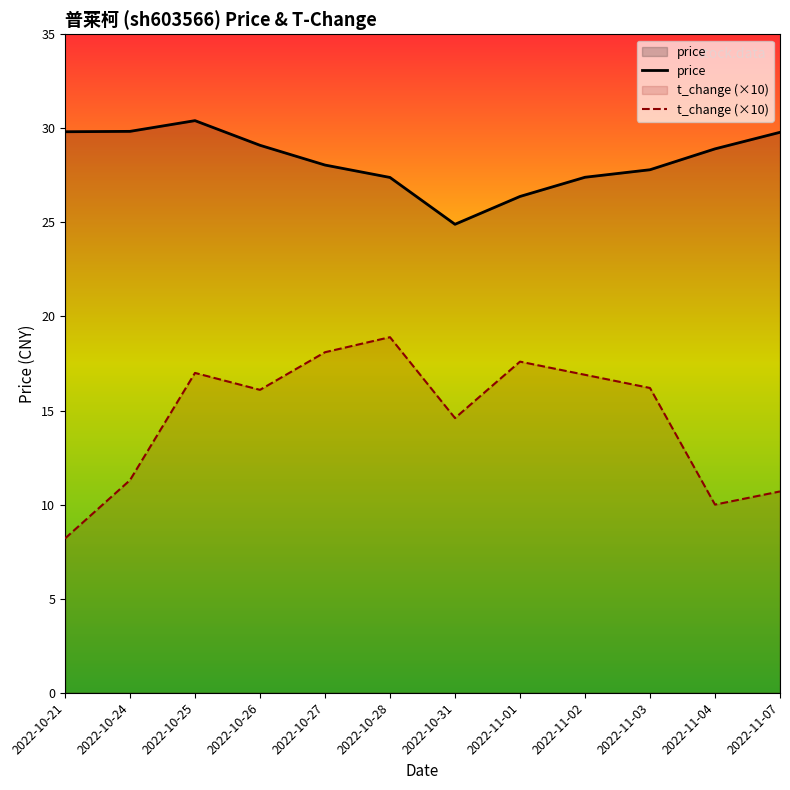

What is the spread (max minus min) of values at 2022-10-21?

21.6